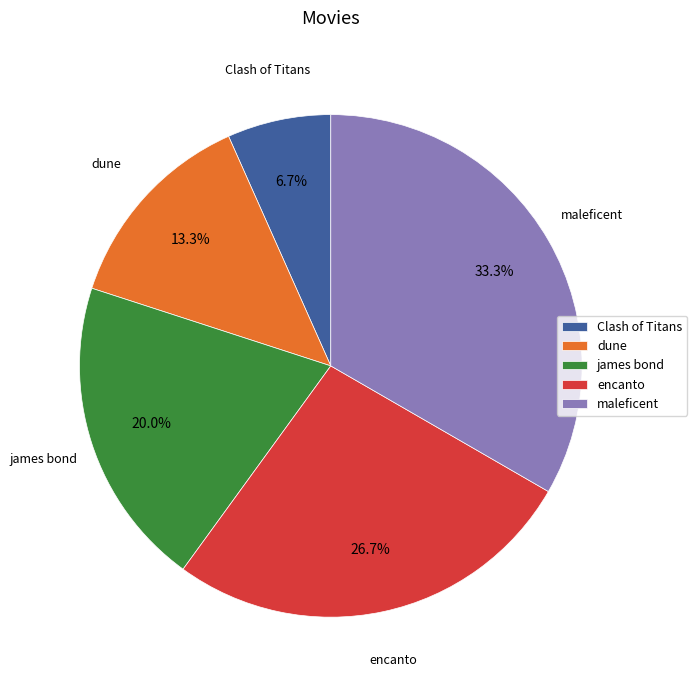

Do maleficent and james bond together represent more than half of the pie?

Yes